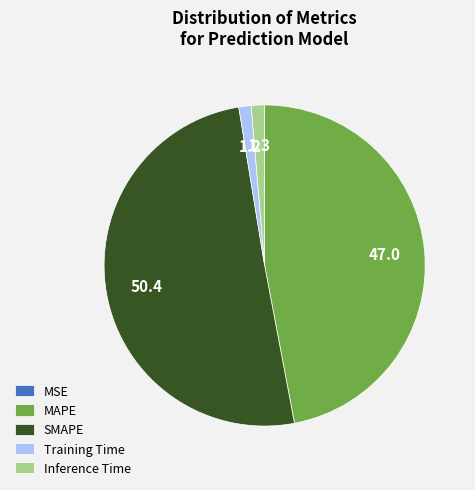

Combined, do Inference Time and MAPE account for over 50%?

No